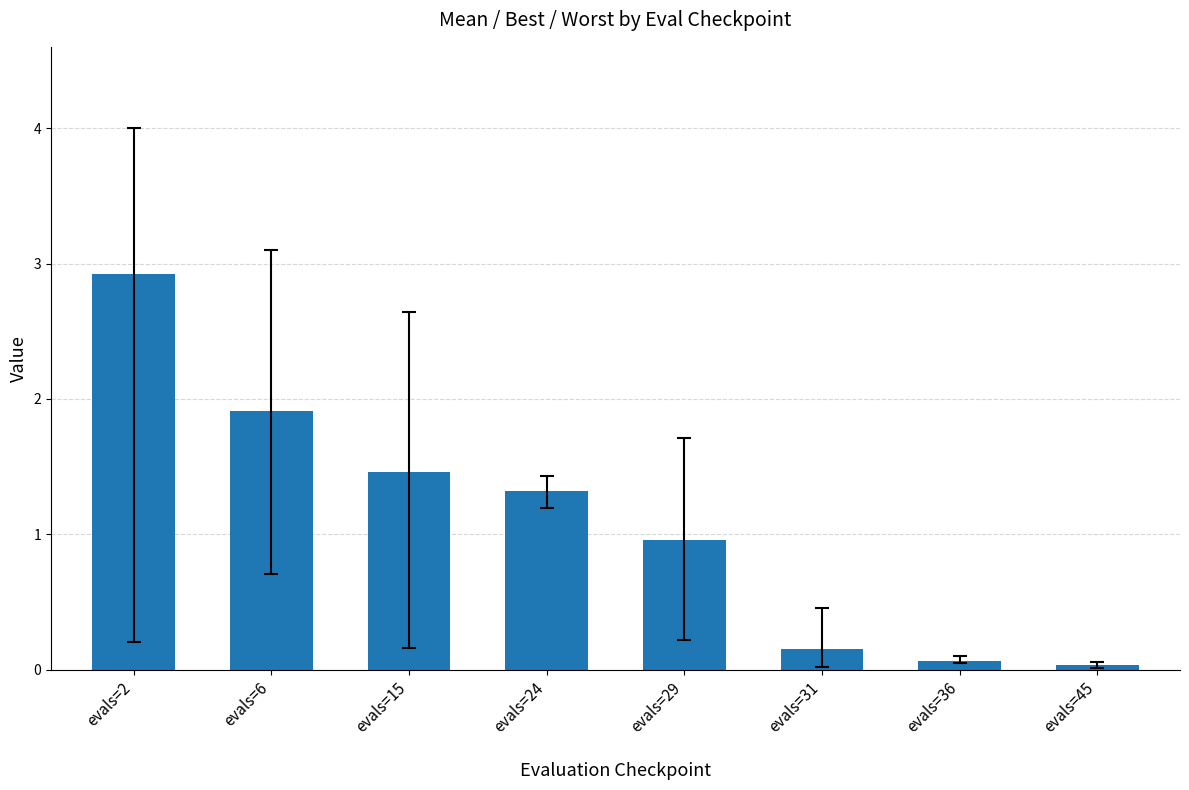

What is the value of the 3rd bar from the left?

1.5